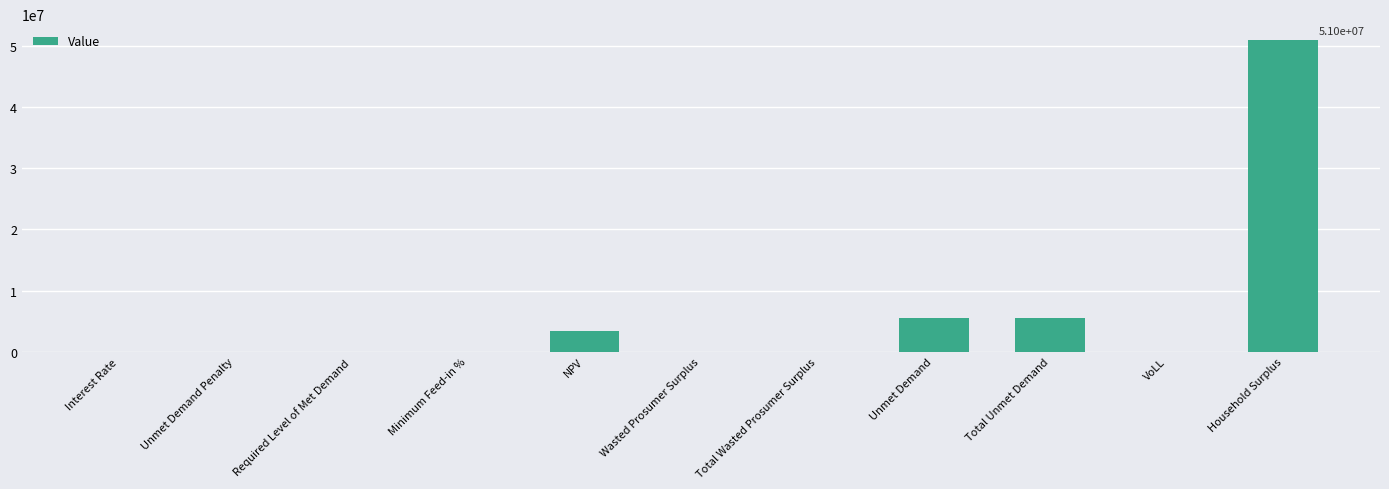

What is the sum of all values?

65358289.3